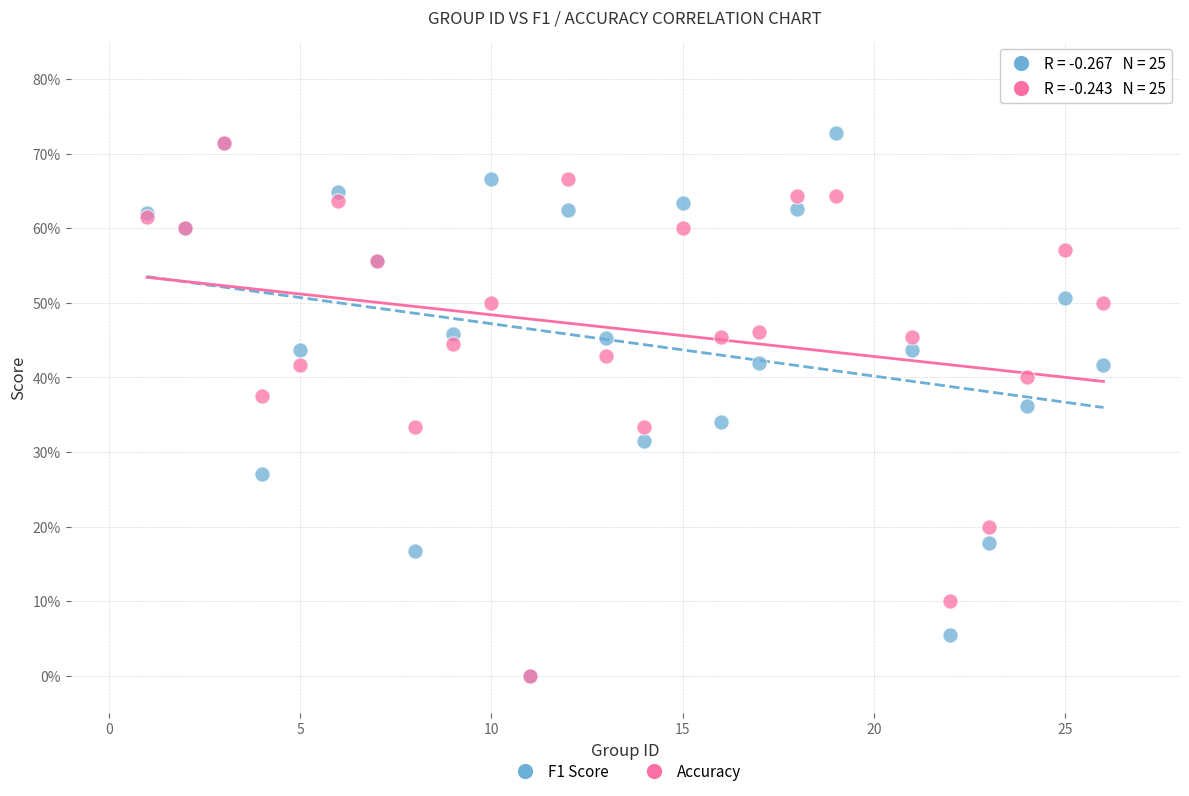

Which series has the largest Y range (max minus min)?

F1 Score